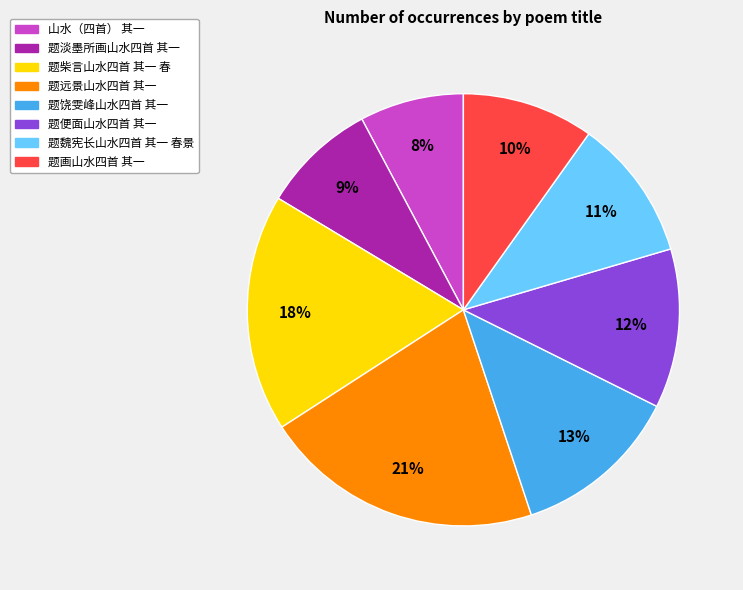

Does 题便面山水四首 其一 represent more than half of the total?

No